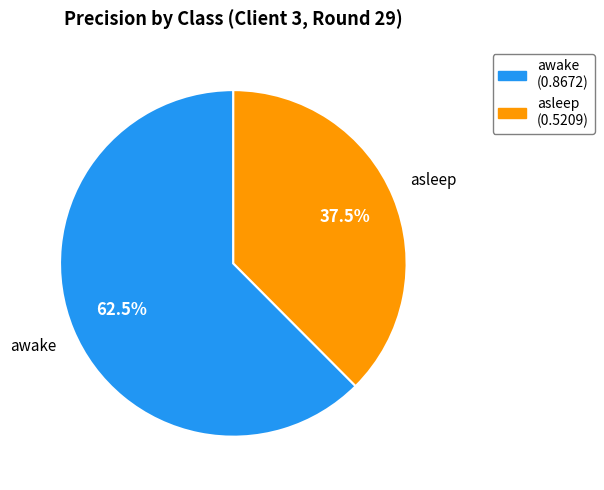

Count the number of slices in the pie.

2